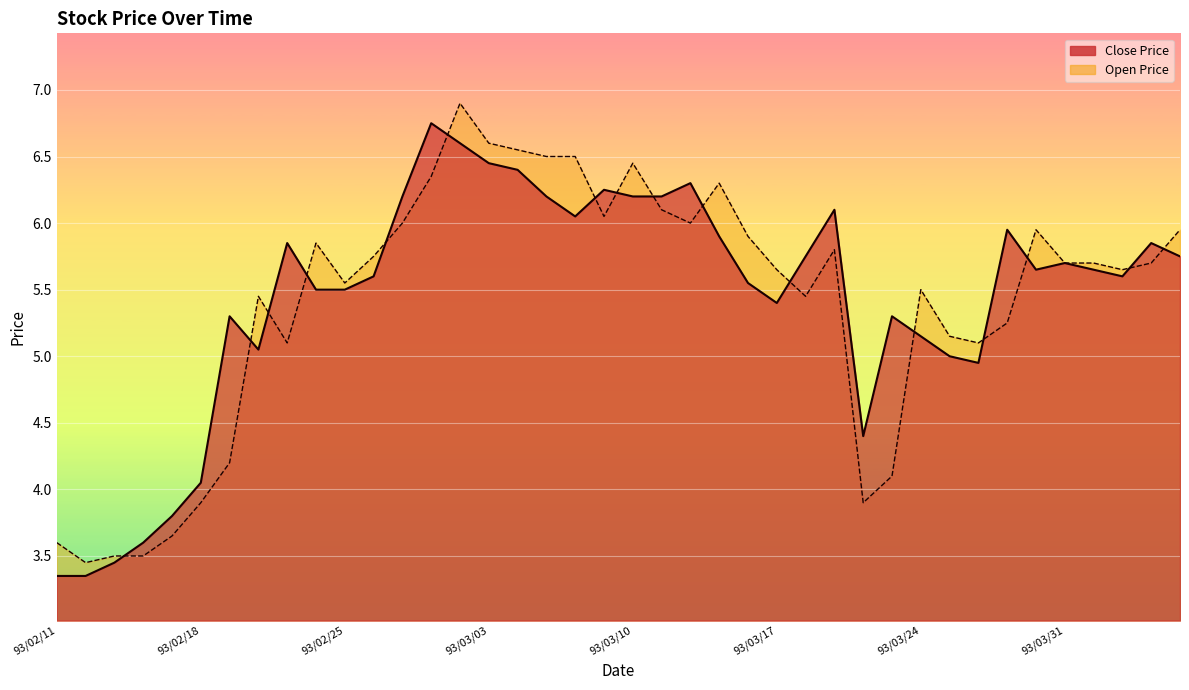

How many interior local peaks does the Open Price series have?

8